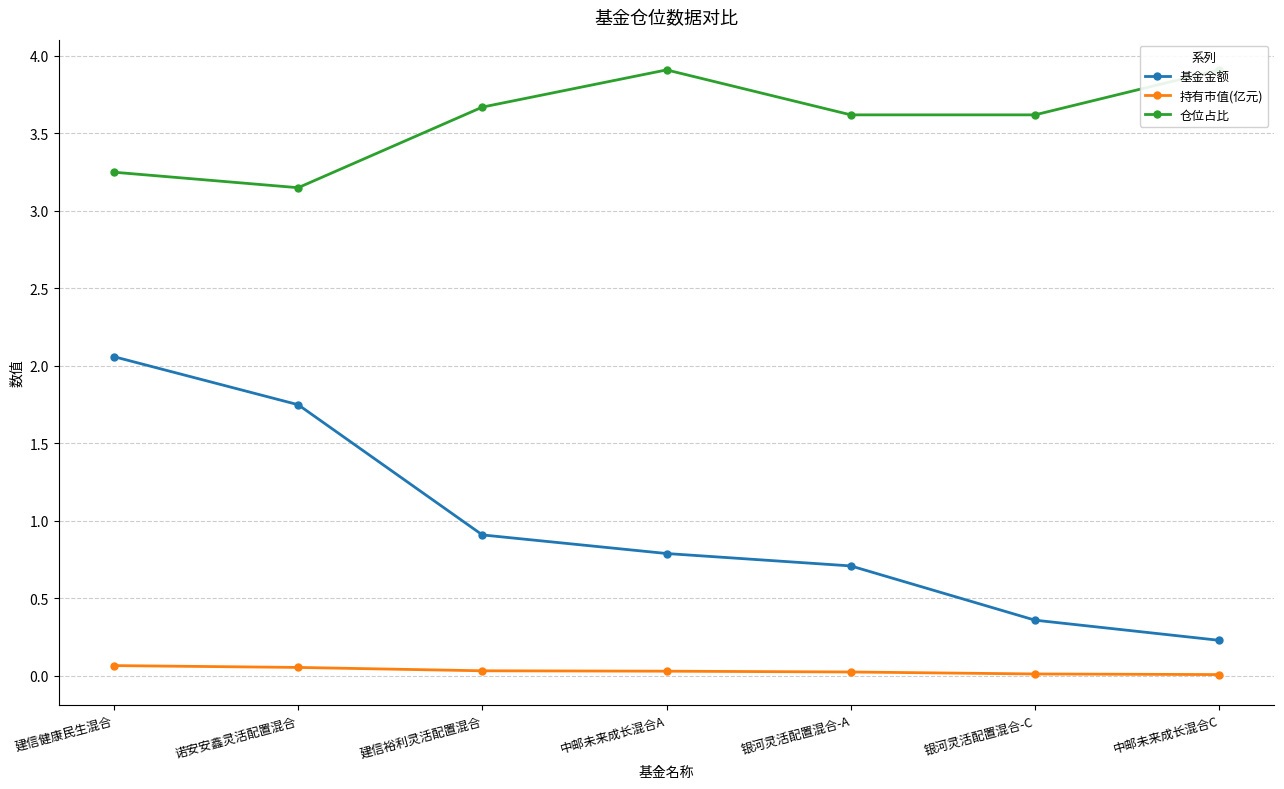

True or false: 基金金额 and 持有市值(亿元) intersect in this chart.

False